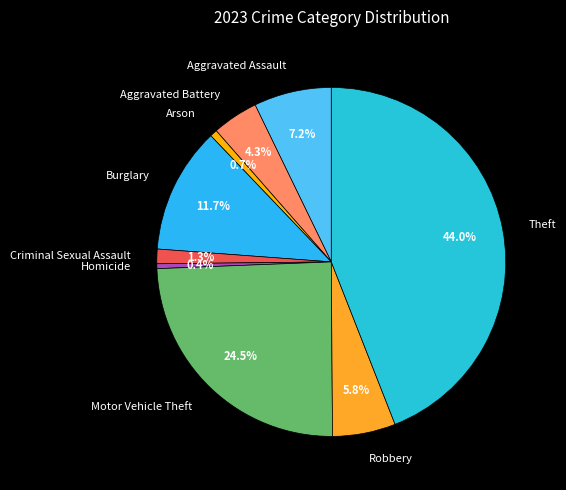

Is Homicide the majority of the pie?

No